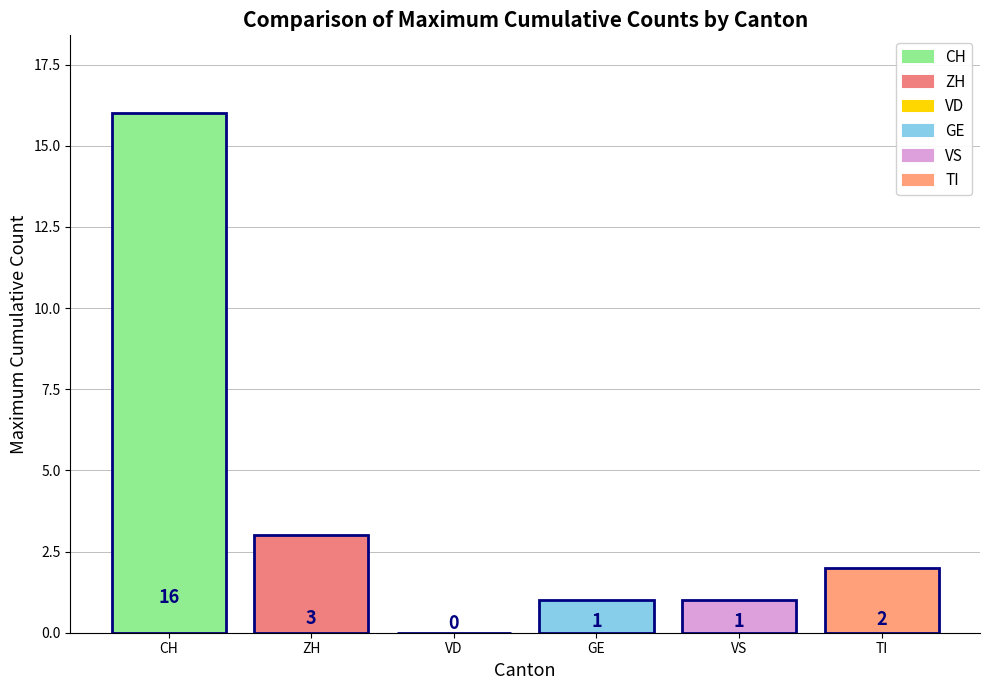

What is the greatest value displayed?

16